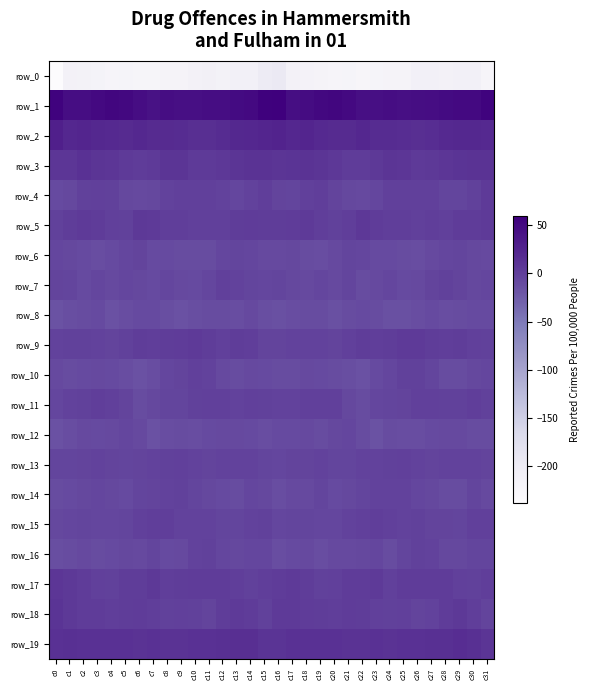

What is the total value across all series at c22?

-224.5